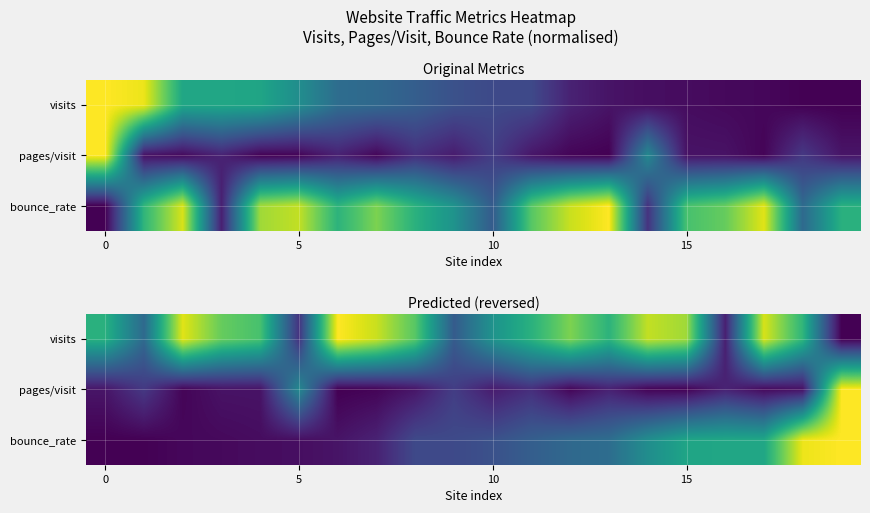

What is the difference between the row_0 values at 16 and 17?

0.9